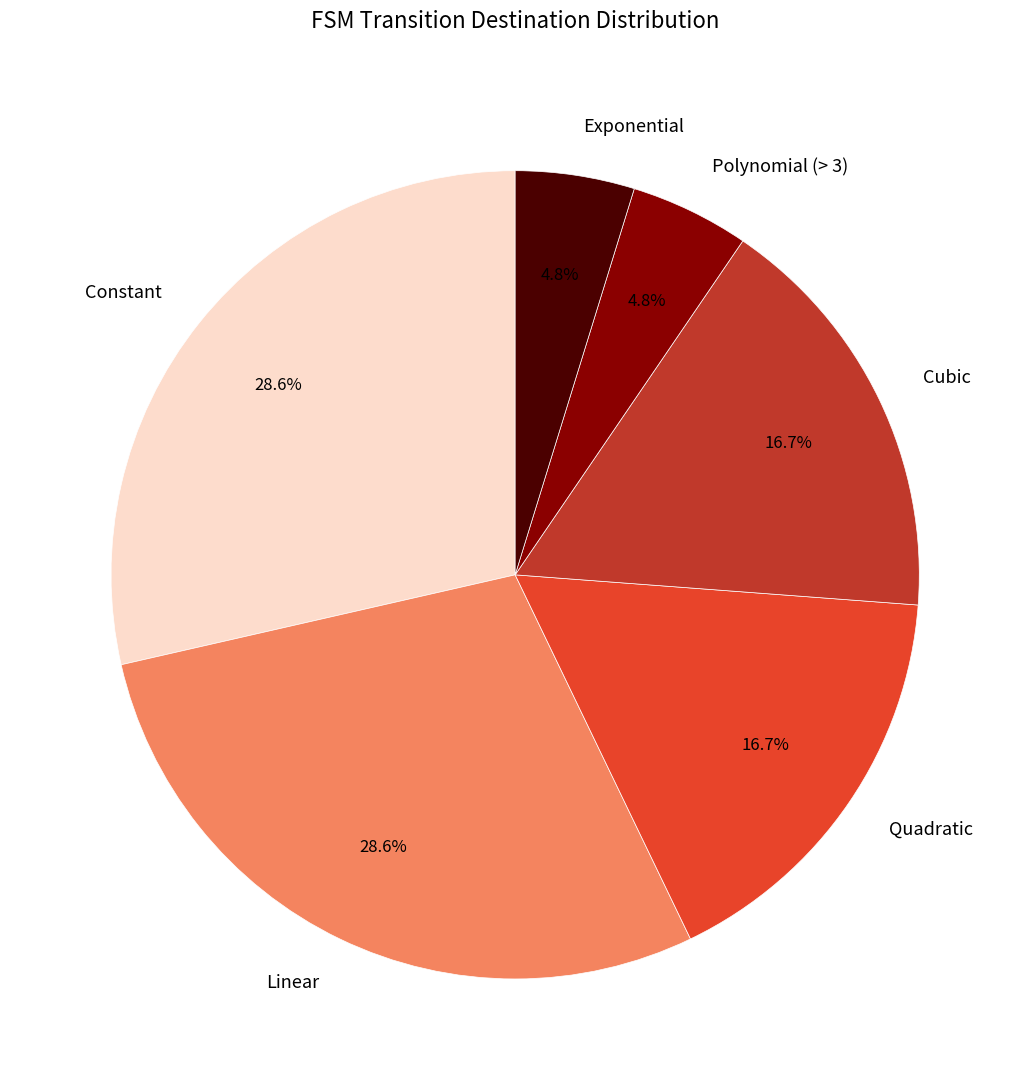

Count the number of slices in the pie.

6